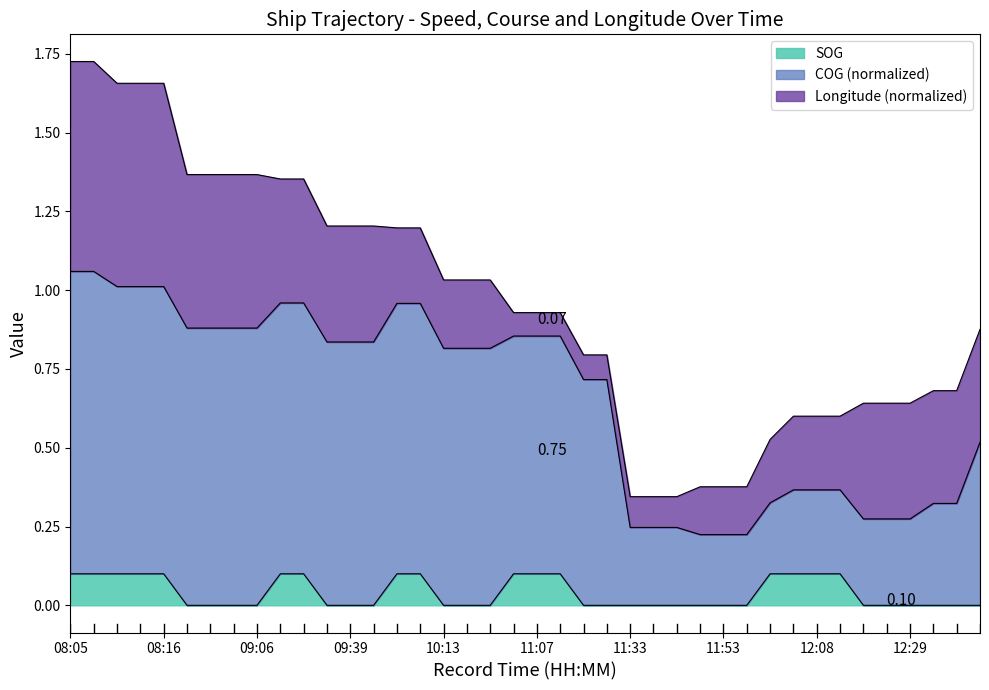

What are all the series names shown in the legend?

SOG, COG (normalized), Longitude (normalized)